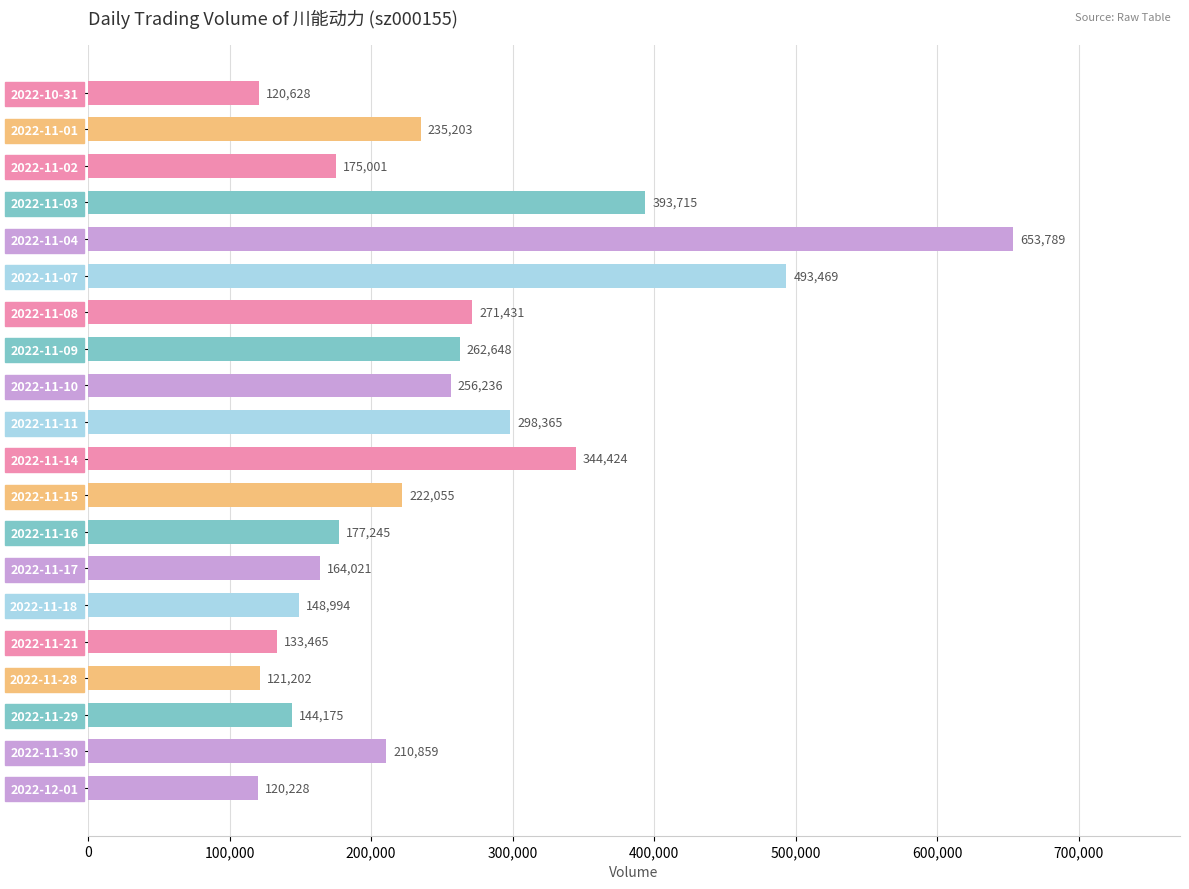

Approximately how many times larger is the value at 2022-11-18 compared to 2022-11-08?

0.5